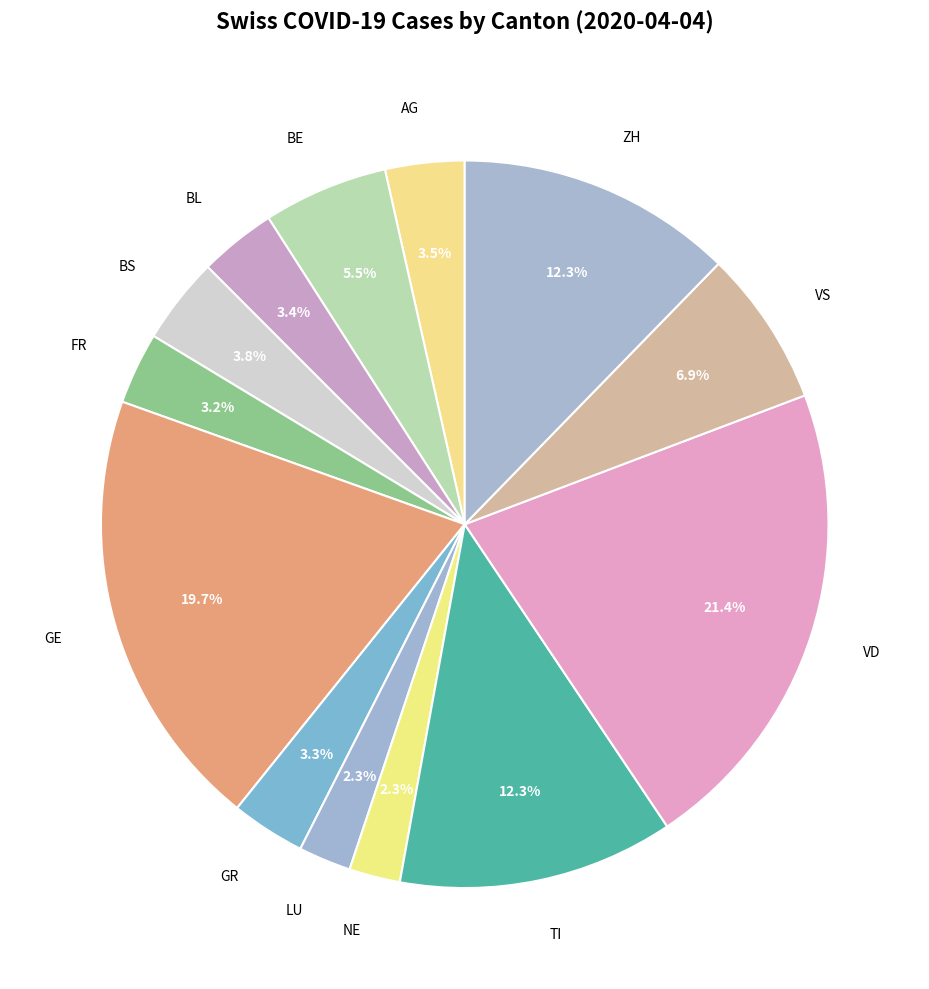

Combined, what portion of the pie is NE and BS?

6.1%